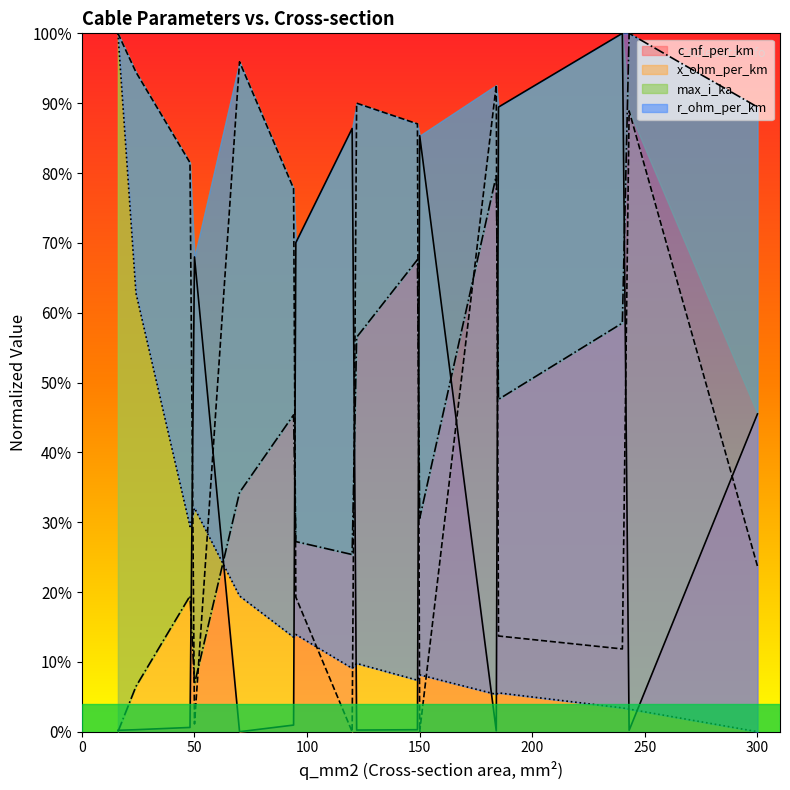

What is the greatest value displayed?

1.0